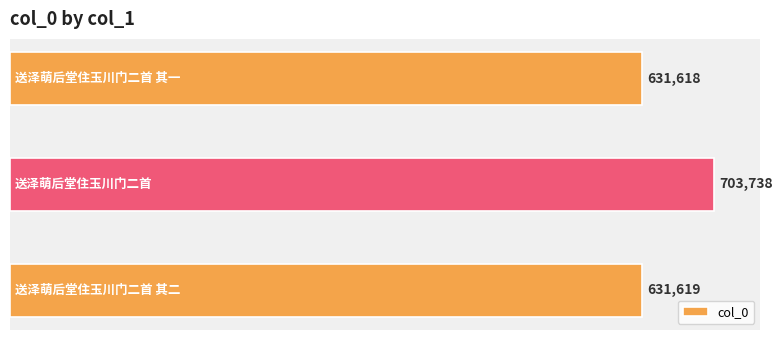

What is the value of the 2nd bar from the top?

703738